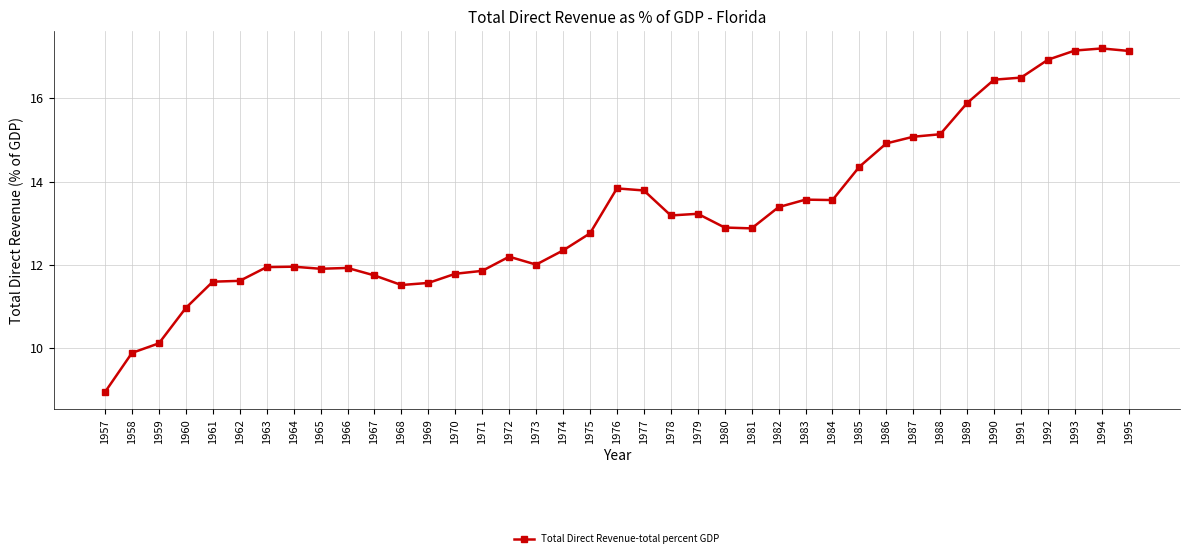

What is the greatest value displayed?

17.2